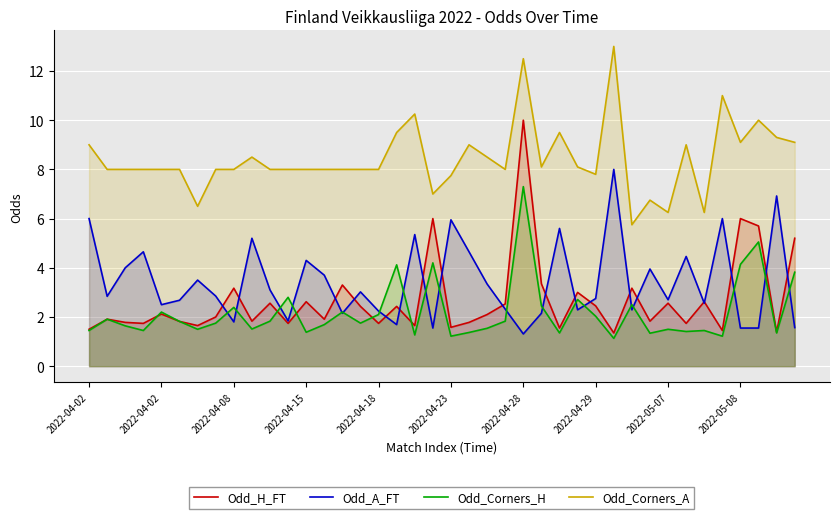

What is the difference between the second highest and second lowest values in the Odd_Corners_A series?

6.2